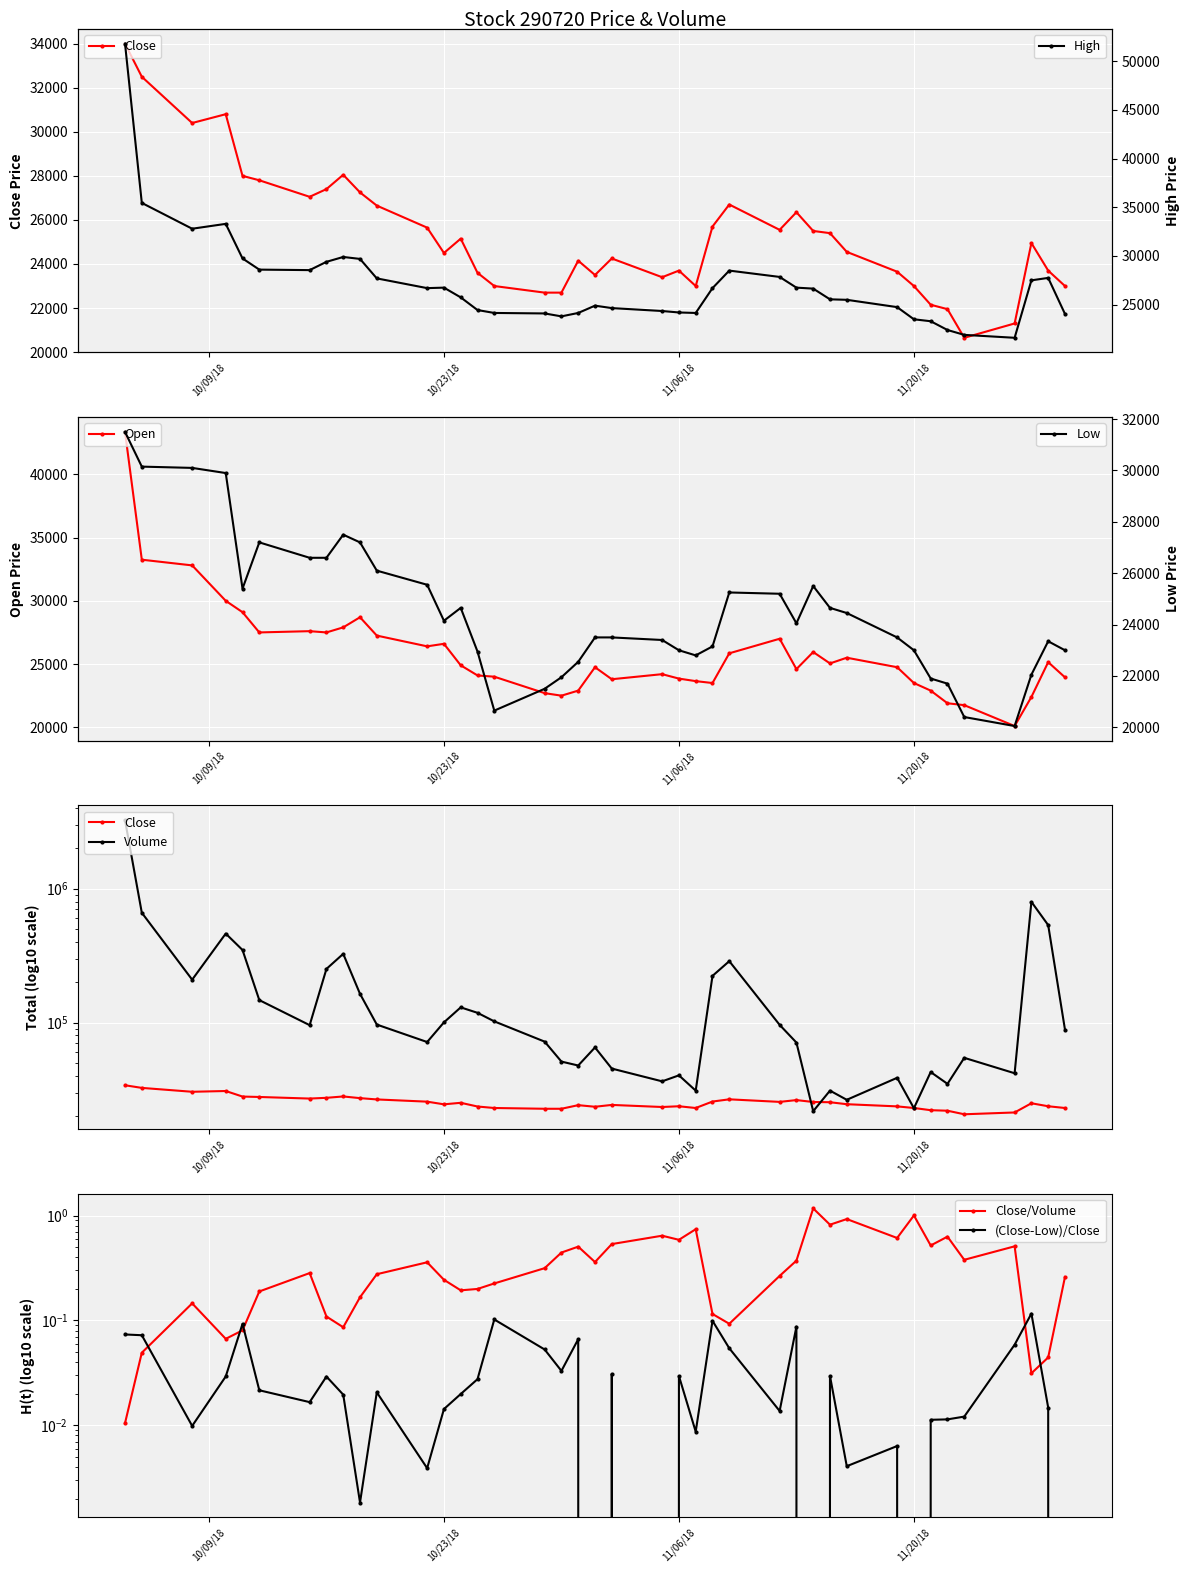

How many data points in Close are less than 24950?

20